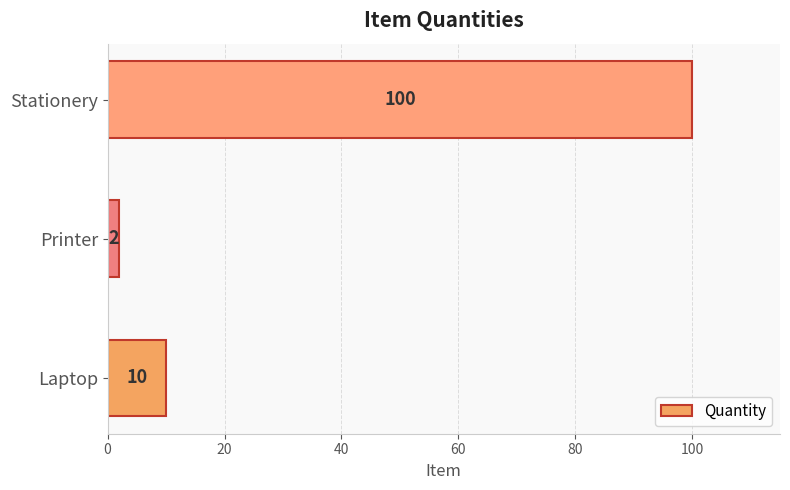

True or false: the data shows 42 at Stationery.

False